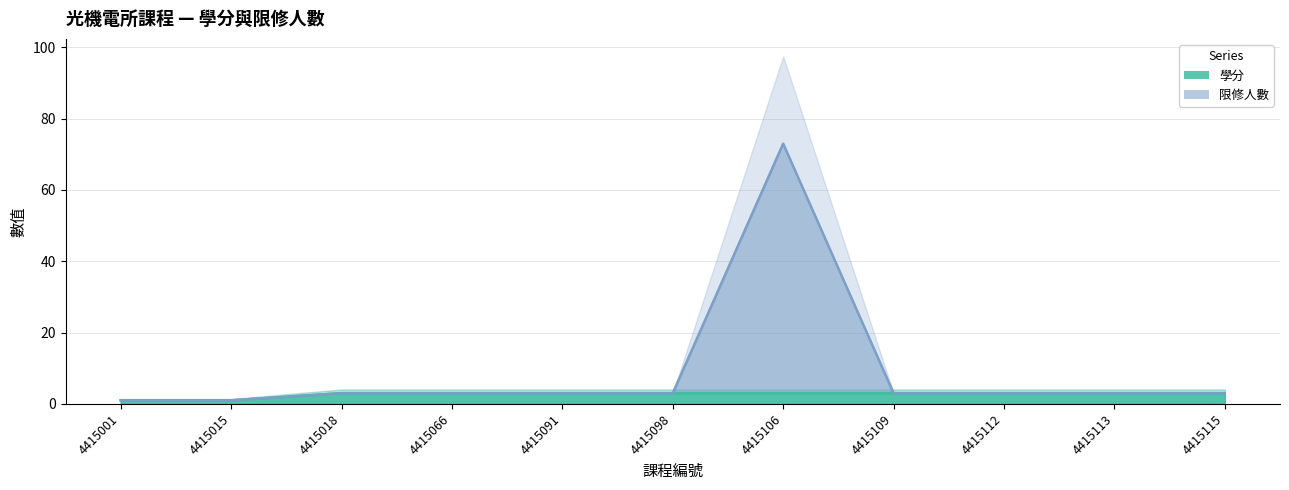

Read the 學分 value at 4415109.

3